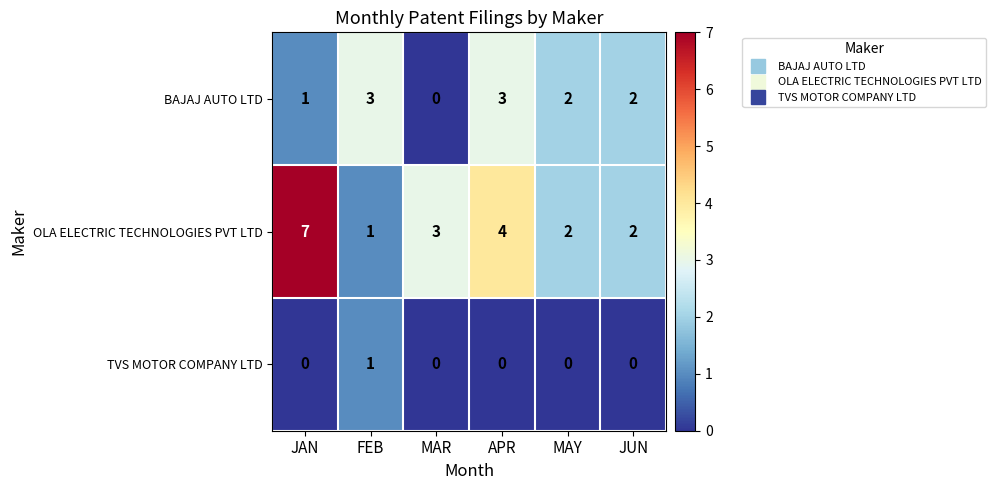

How many values in the BAJAJ AUTO LTD series are below 2?

2